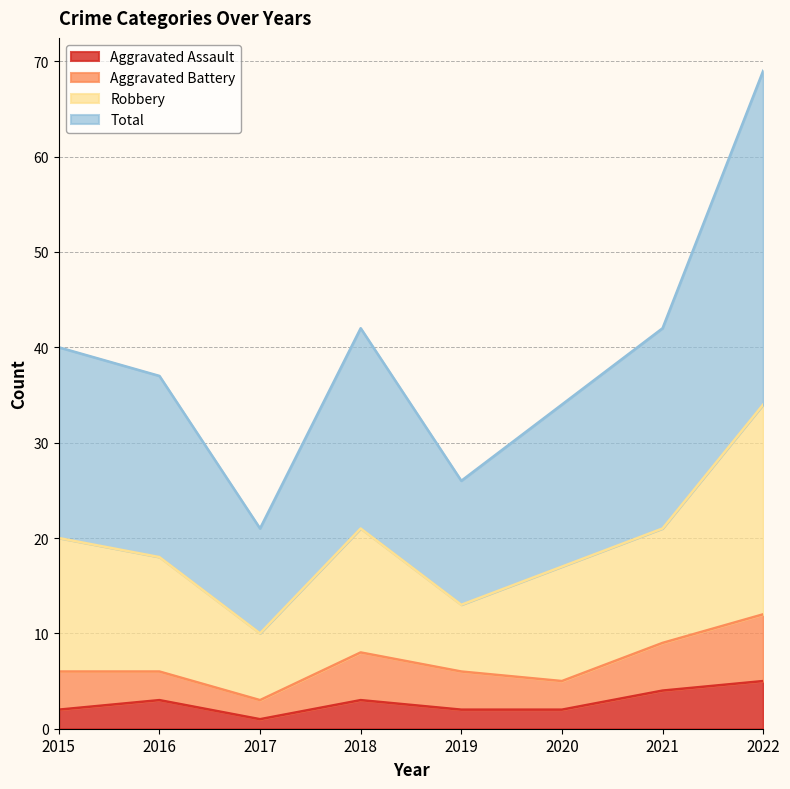

What is the smallest value displayed?

1